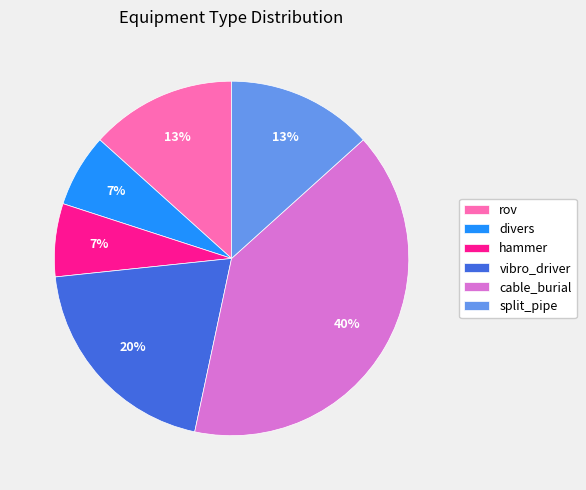

What is the largest slice in the pie chart?

cable_burial